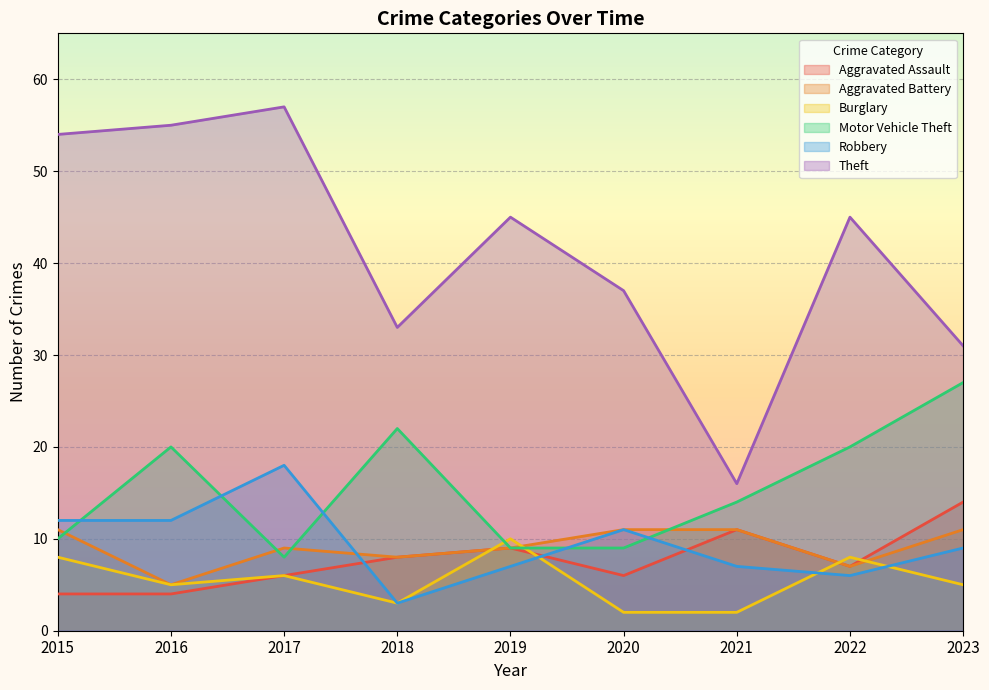

Reading left to right, transcribe all the data shown in this chart.

Aggravated Assault: 2015=4	2016=4	2017=6	2018=8	2019=9	2020=6	2021=11	2022=7	2023=14
Aggravated Battery: 2015=11	2016=5	2017=9	2018=8	2019=9	2020=11	2021=11	2022=7	2023=11
Burglary: 2015=8	2016=5	2017=6	2018=3	2019=10	2020=2	2021=2	2022=8	2023=5
Motor Vehicle Theft: 2015=10	2016=20	2017=8	2018=22	2019=9	2020=9	2021=14	2022=20	2023=27
Robbery: 2015=12	2016=12	2017=18	2018=3	2019=7	2020=11	2021=7	2022=6	2023=9
Theft: 2015=54	2016=55	2017=57	2018=33	2019=45	2020=37	2021=16	2022=45	2023=31